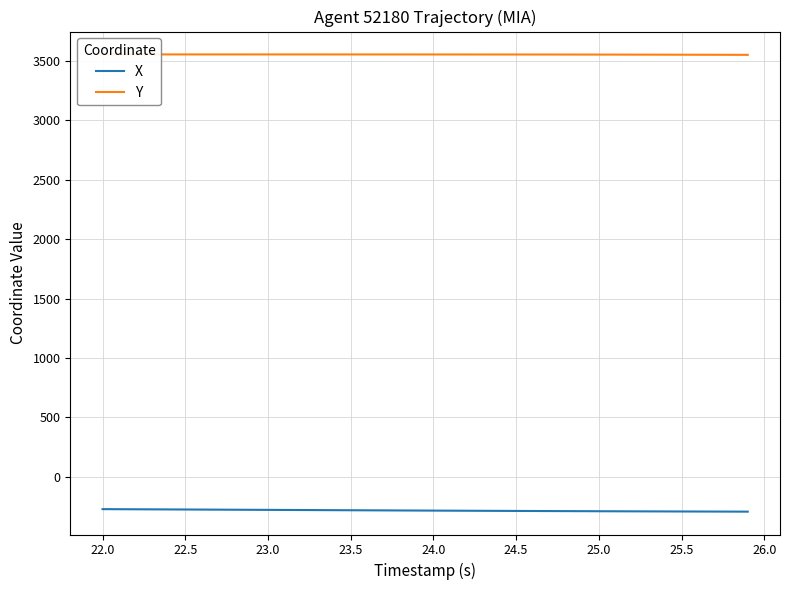

True or false: X and Y cross at least once.

False